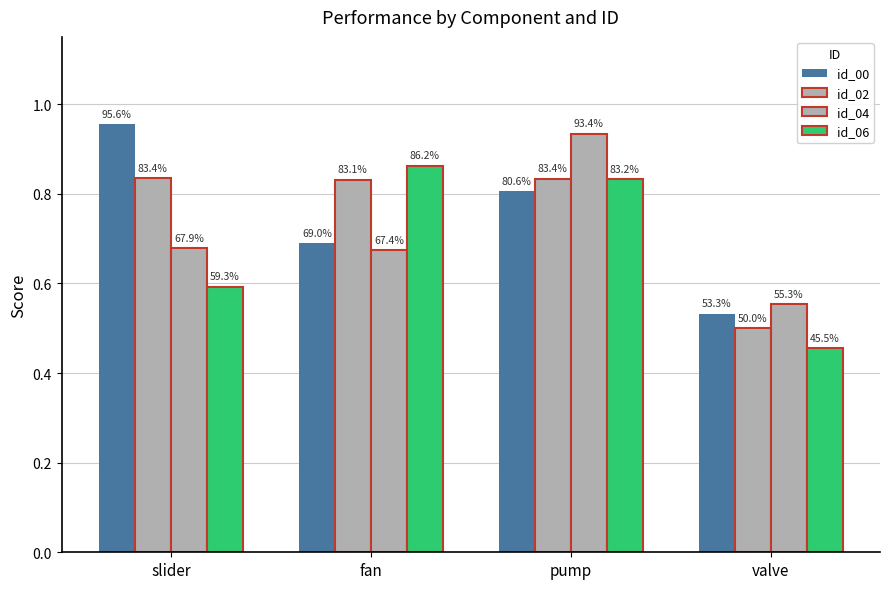

What value does the id_00 series have at fan?

0.7